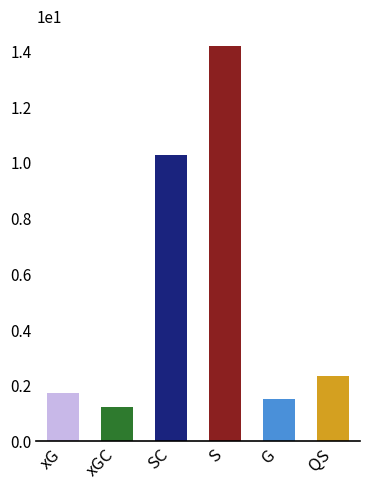

Is it true that the value at xGC is 0.7?

False